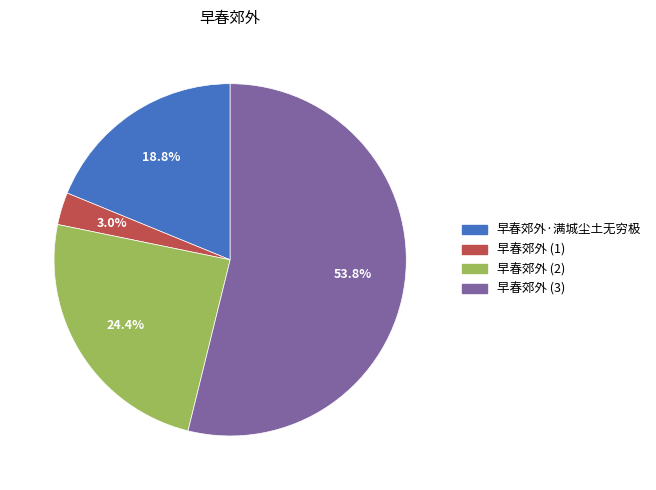

Does any single category account for the majority?

Yes